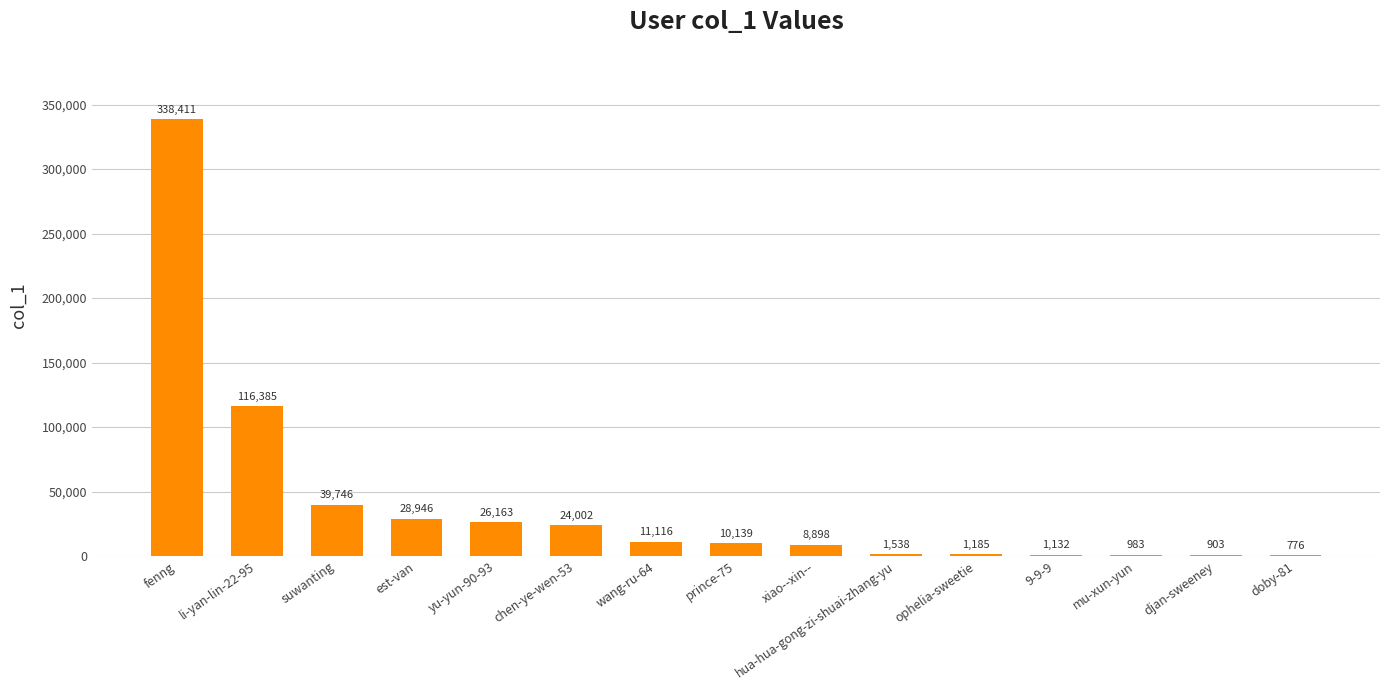

Where does the data first go above 10139?

fenng